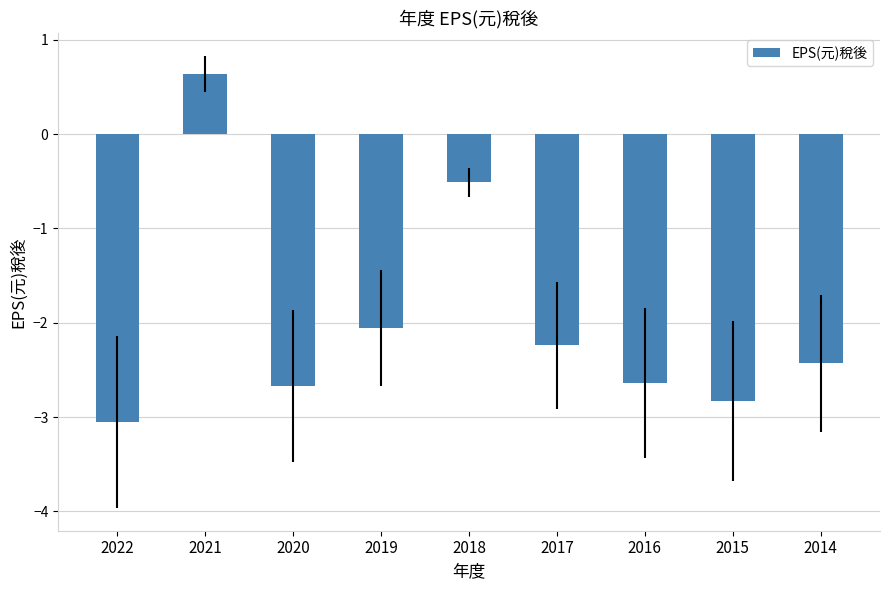

What is the change in value from 2021 to 2016?

-3.3